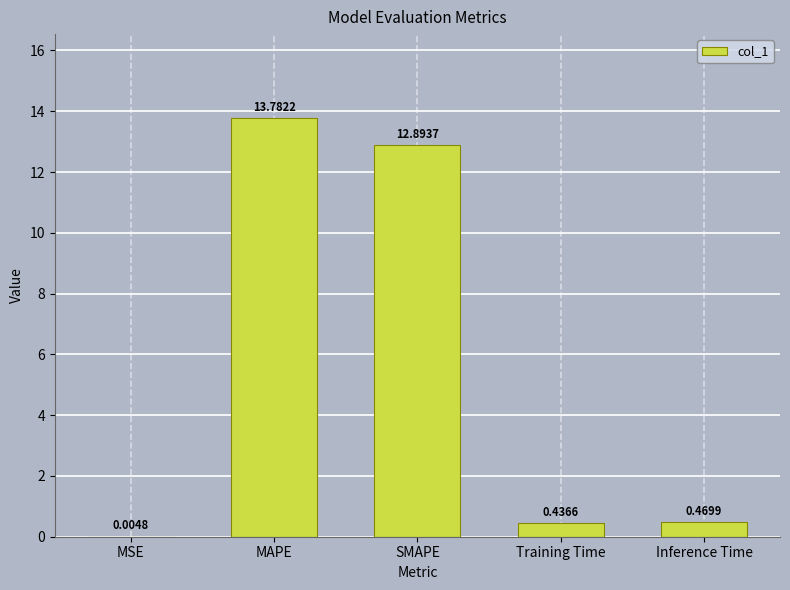

At which label is the value closest to 6?

Inference Time